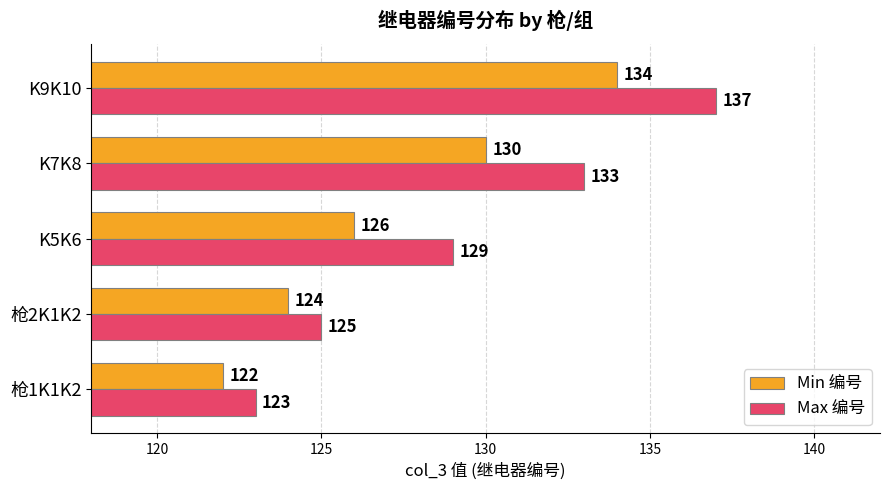

What is the difference between the maximum and minimum values in the Min 编号 series?

12